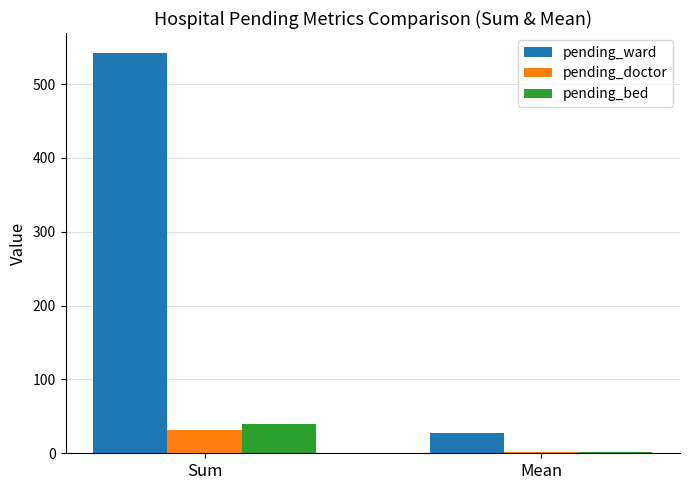

Is the value of pending_ward at Mean greater than the value of pending_bed at Sum?

No